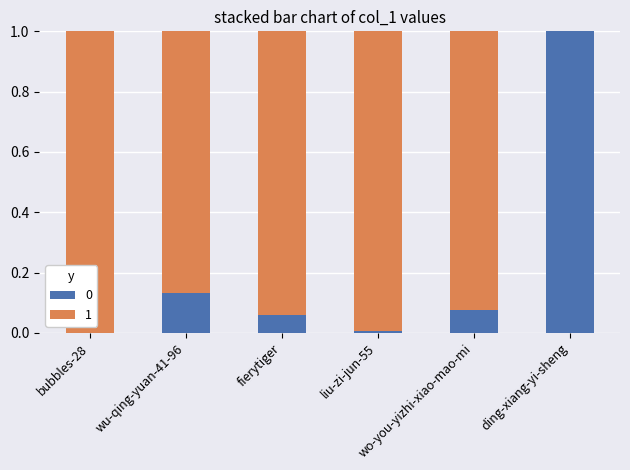

What is the sum of all 0 values?

1.3